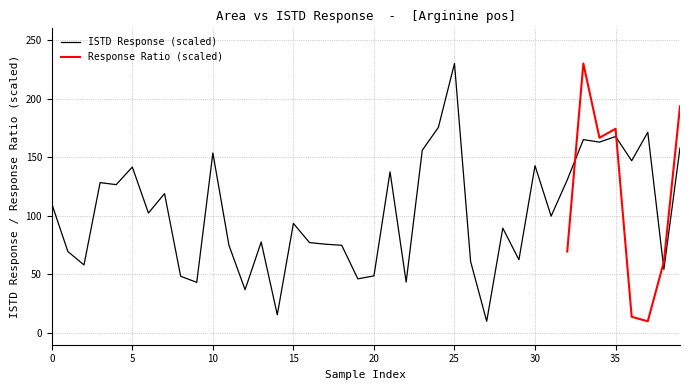

What is the greatest value displayed?

230.0